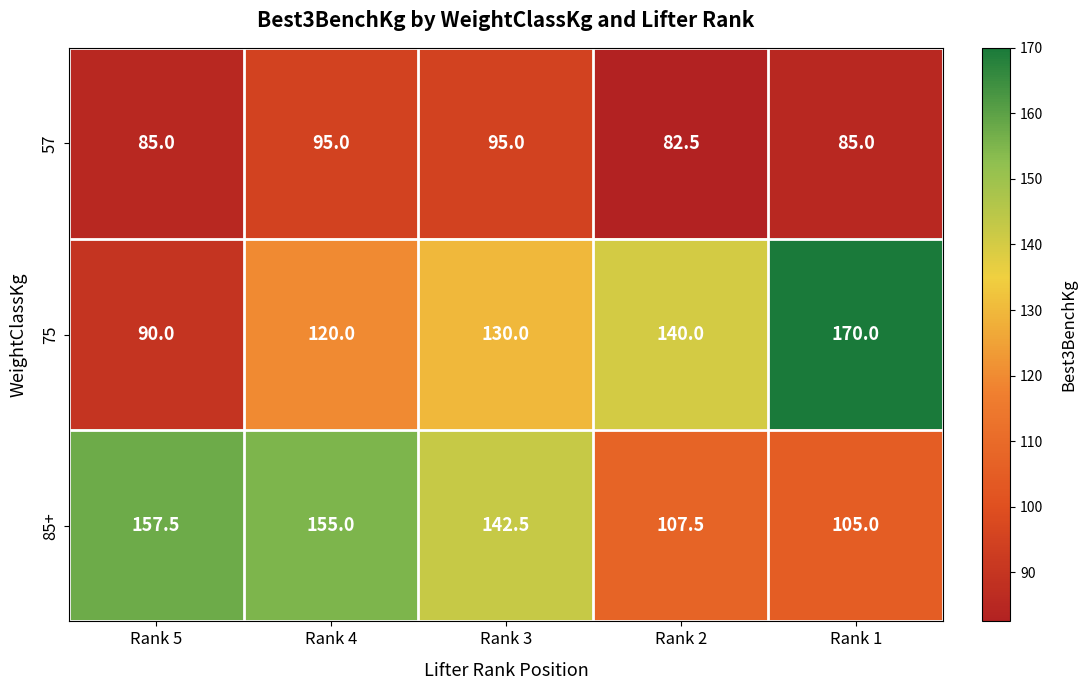

What value does the 57 series have at Rank 1?

85.0